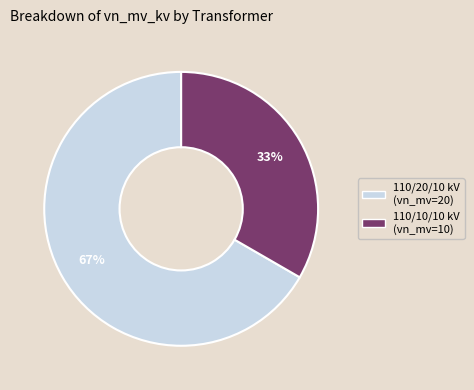

Is there any slice that represents more than half of the pie?

Yes